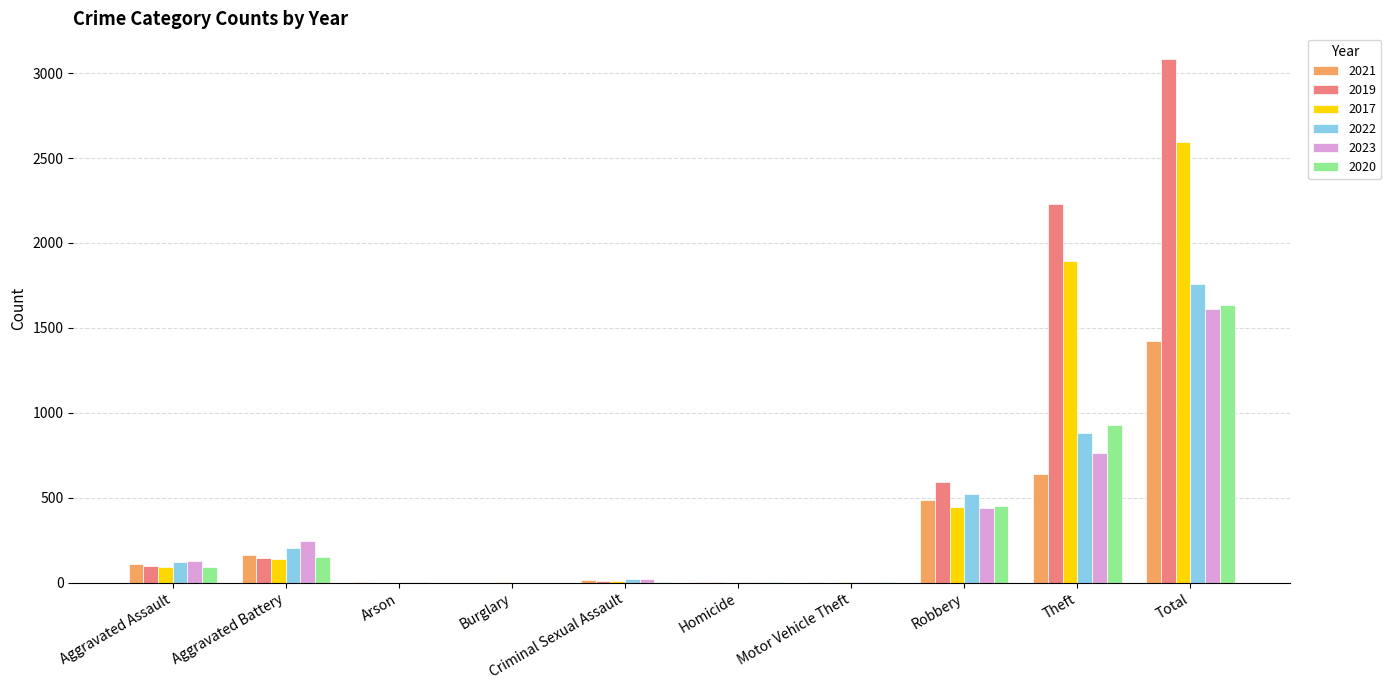

Which series changed the most between Theft and Total?

2022